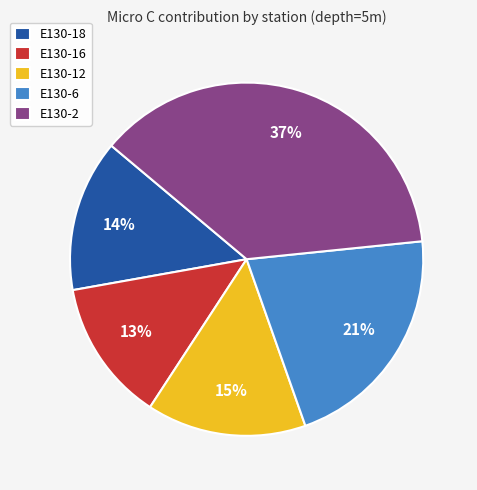

What is the smallest slice in the pie chart?

E130-16